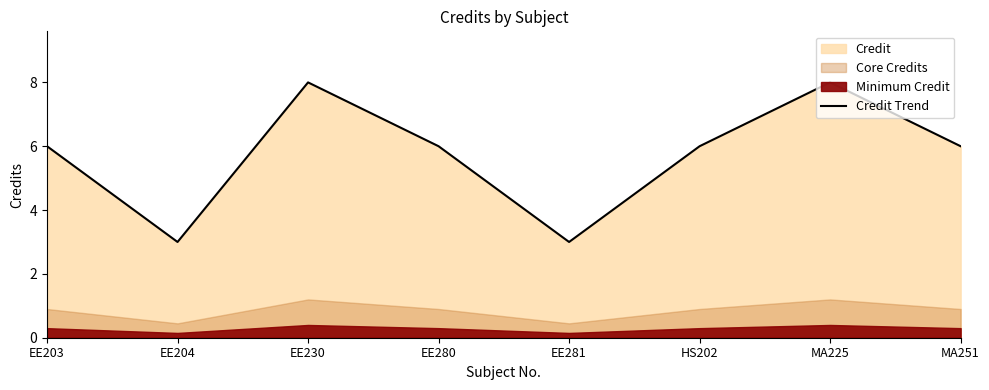

What is the ratio of the value at EE230 to the value at EE203?

1.3